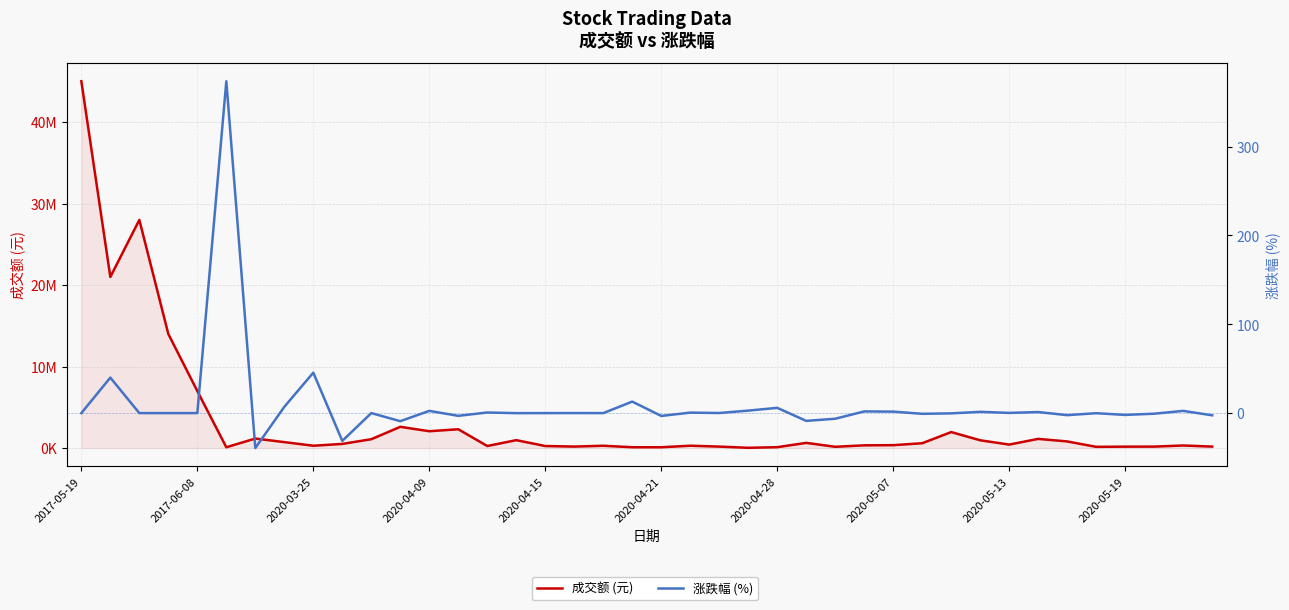

List the series in order of their overall mean, lowest first.

涨跌幅 (%), 成交额 (元)